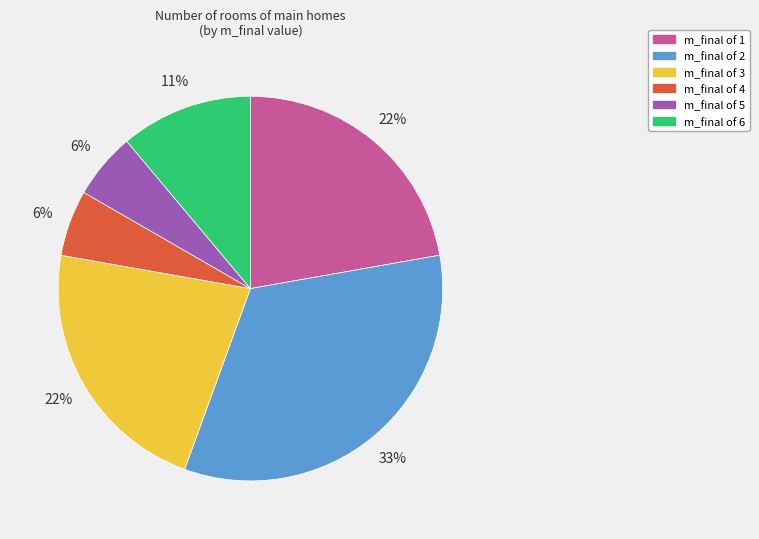

What is the largest slice in the pie chart?

m_final of 2